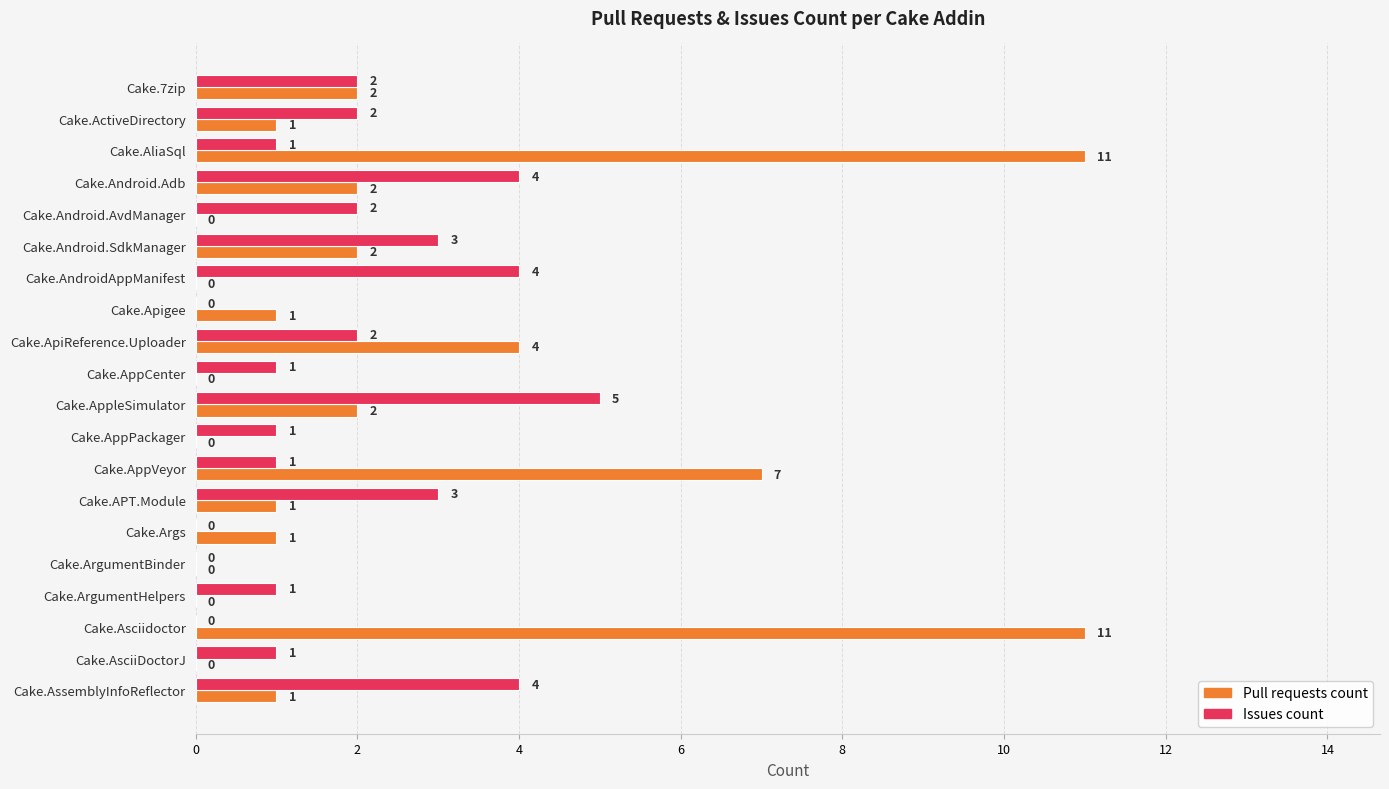

At which label is Pull requests count closest to 5?

Cake.ApiReference.Uploader